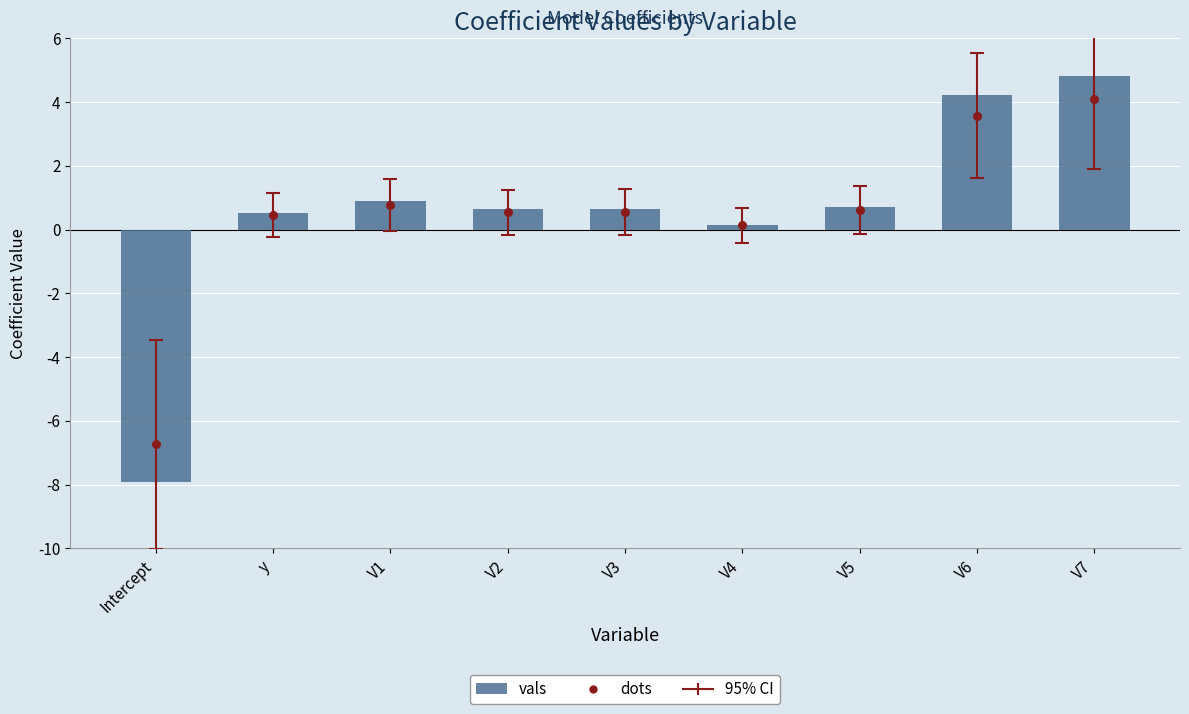

Which series has the largest total across all categories?

vals